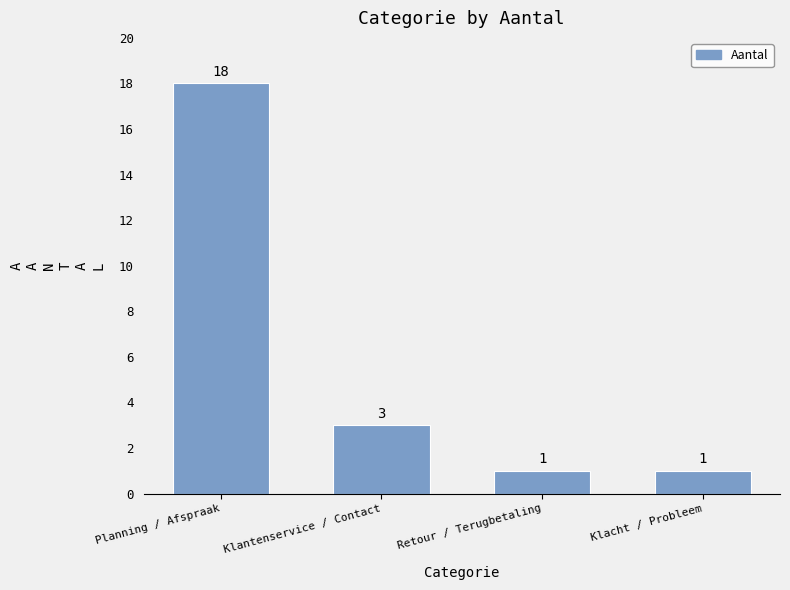

The chart shows a value of 18 at Planning / Afspraak. True or false?

True